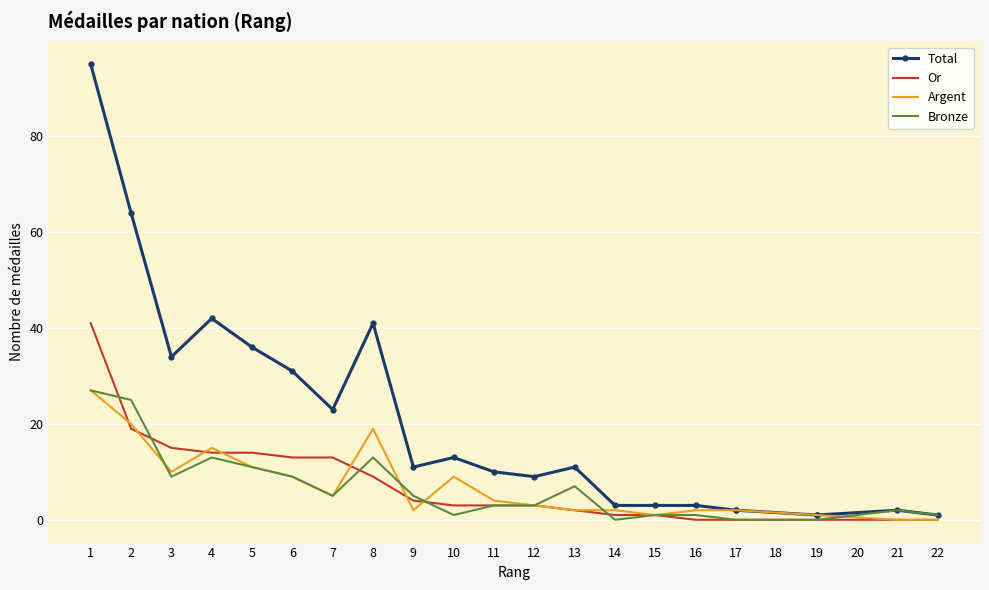

Is the value of Or at 16 greater than the value of Total at 17?

No